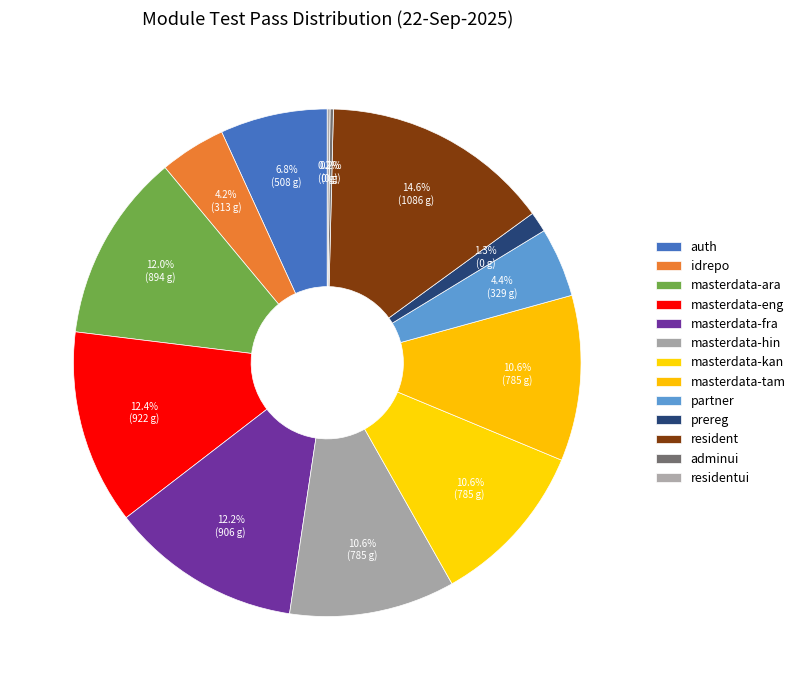

To the nearest percent, what is the difference between the largest and smallest slice percentages?

14%